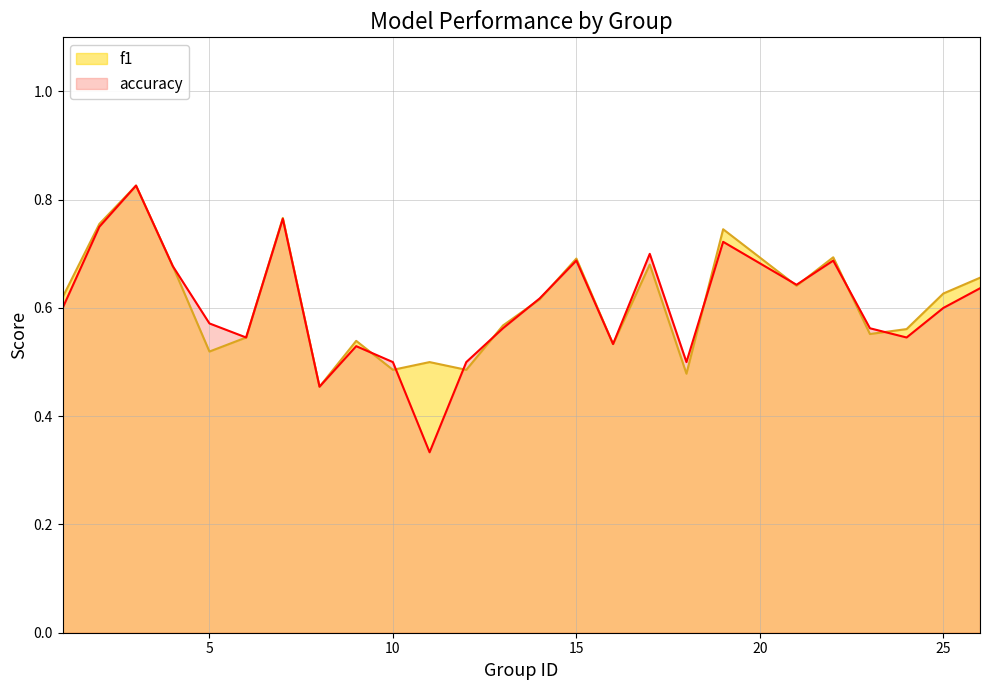

What is the minimum value shown in the chart?

0.3